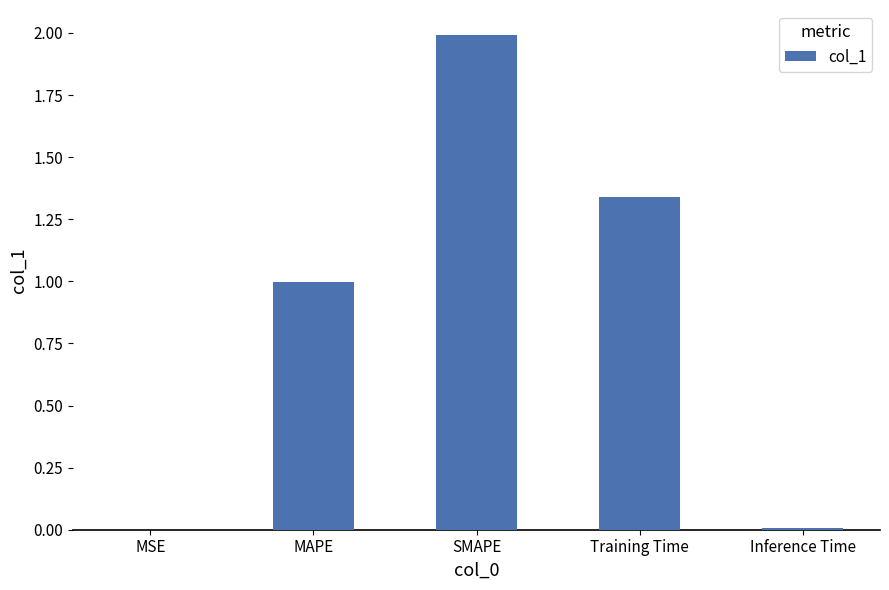

What is the sum of all values?

4.3